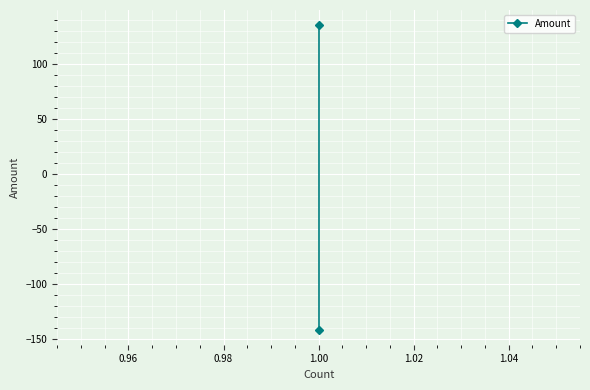

Which has a higher value, 1.00 or 1.00?

1.00